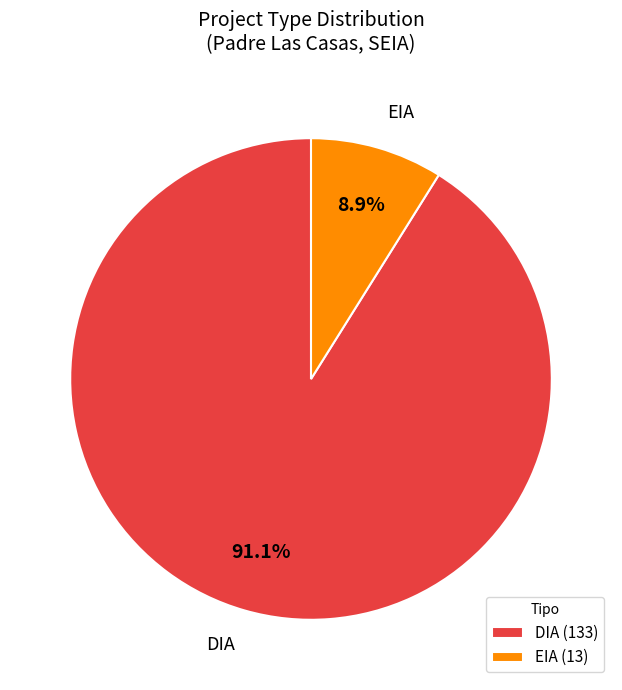

How many slices are in this pie chart?

2